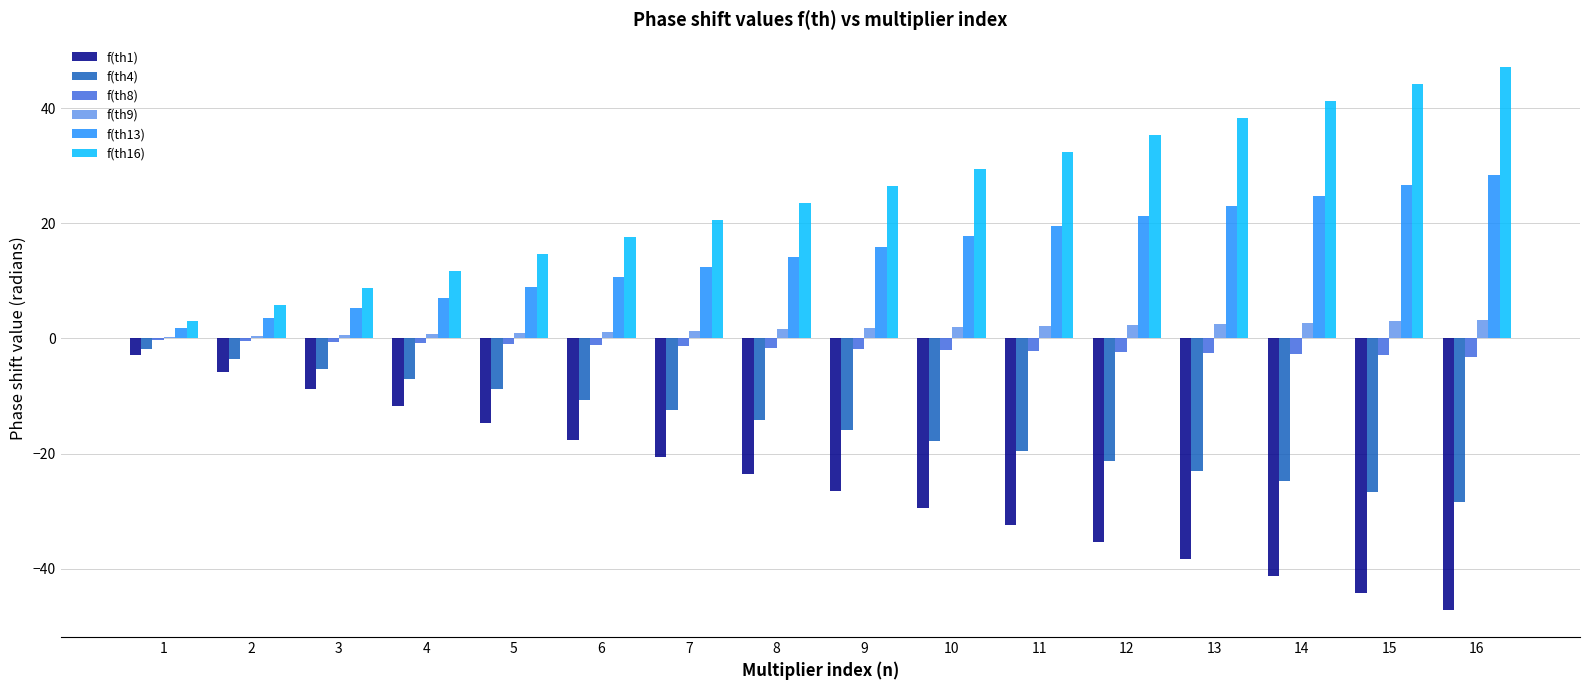

Is it true that f(th13) equals 7.1 at 4?

True